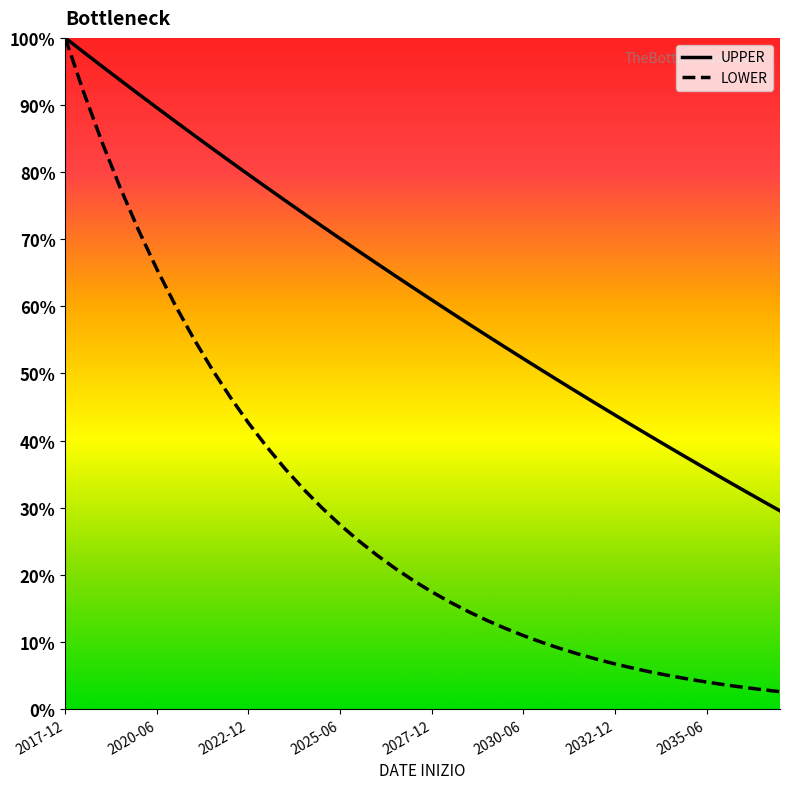

Does the chart display data point markers on the line(s)?

No